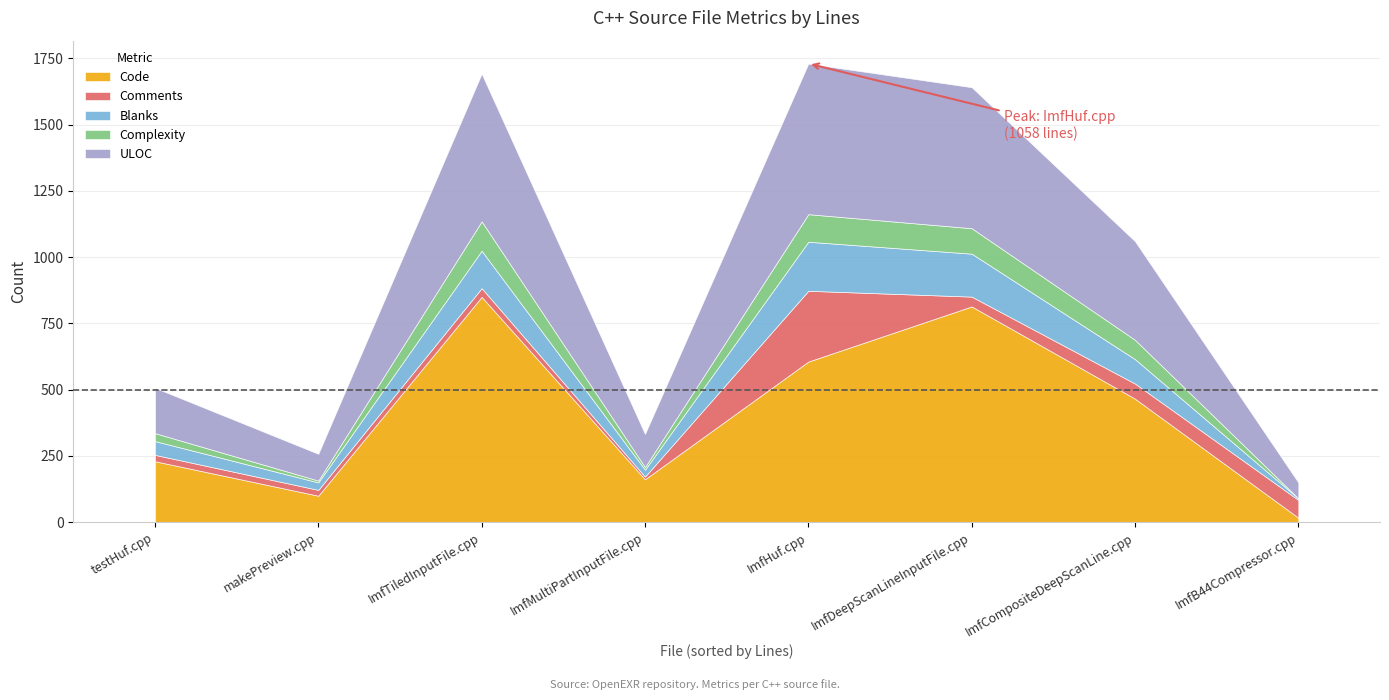

What is the label of the 4th point from the right?

ImfHuf.cpp